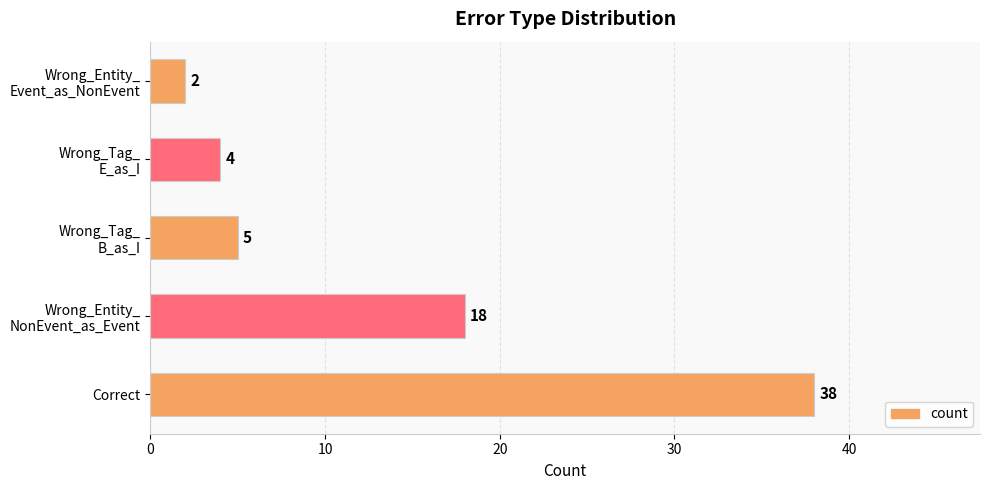

What is the smallest value displayed?

2